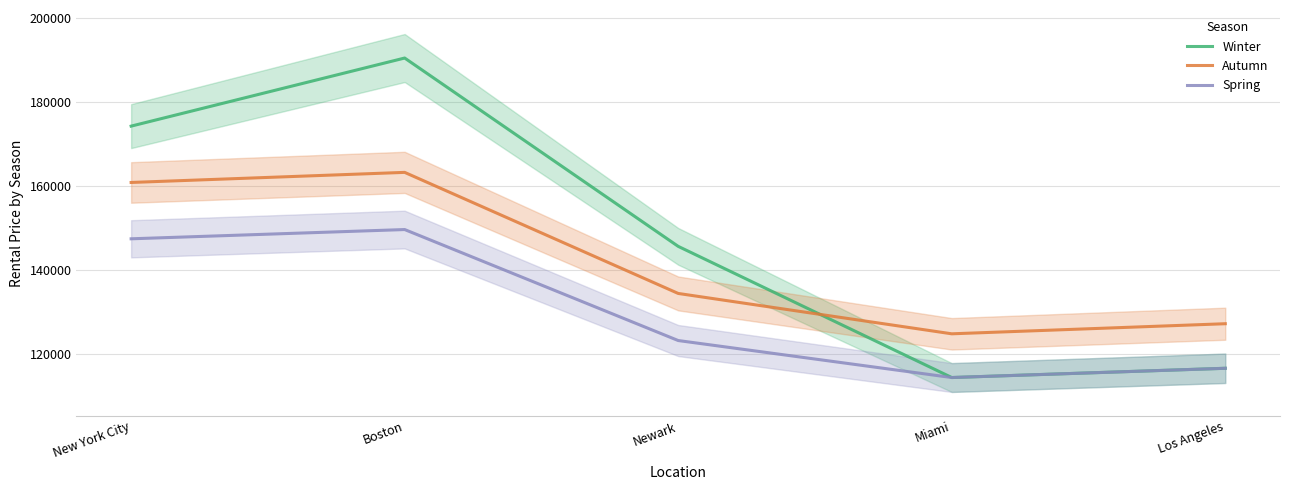

What is the sum of the Spring values at Newark and Los Angeles?

239800